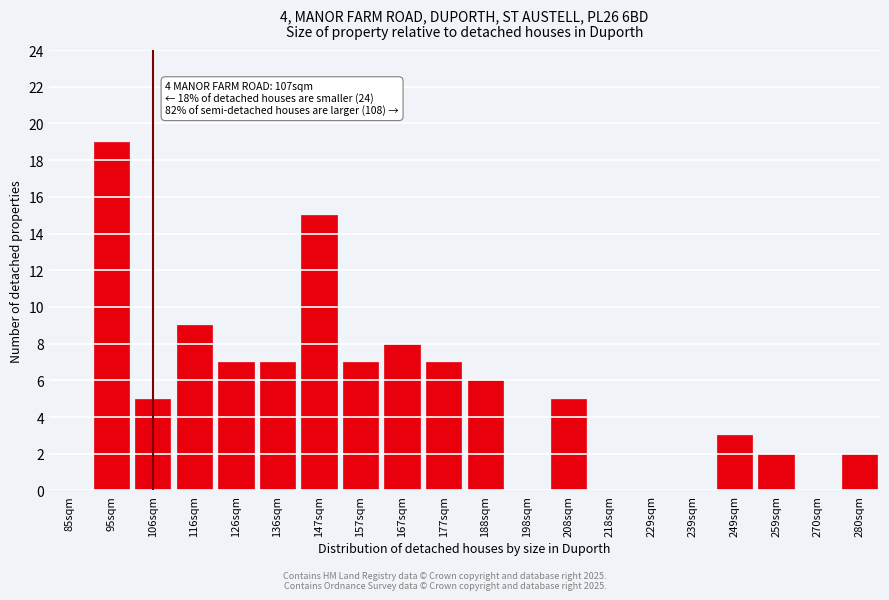

Reading left to right, transcribe all the data shown in this chart.

85sqm=0	95sqm=19	106sqm=5	116sqm=9	126sqm=7	136sqm=7	147sqm=15	157sqm=7	167sqm=8	177sqm=7	188sqm=6	198sqm=0	208sqm=5	218sqm=0	229sqm=0	239sqm=0	249sqm=3	259sqm=2	270sqm=0	280sqm=2